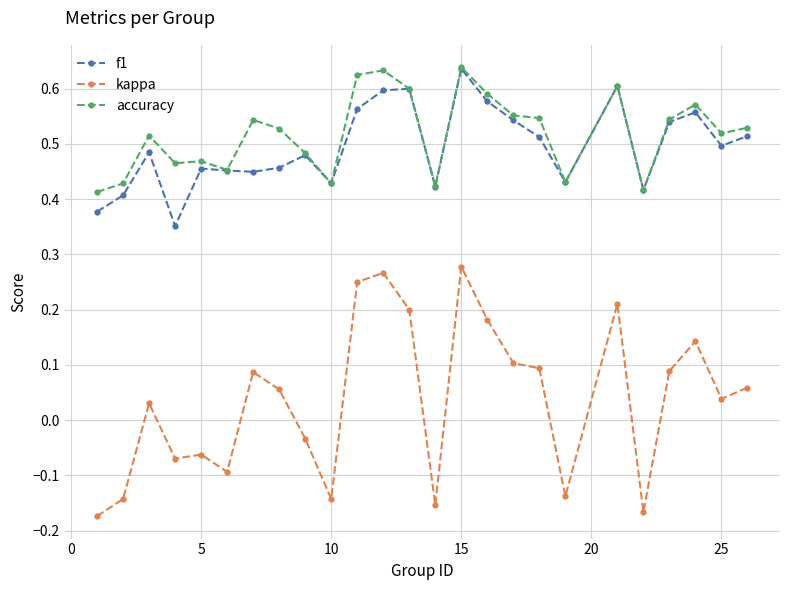

Which series has the widest spread of values?

kappa